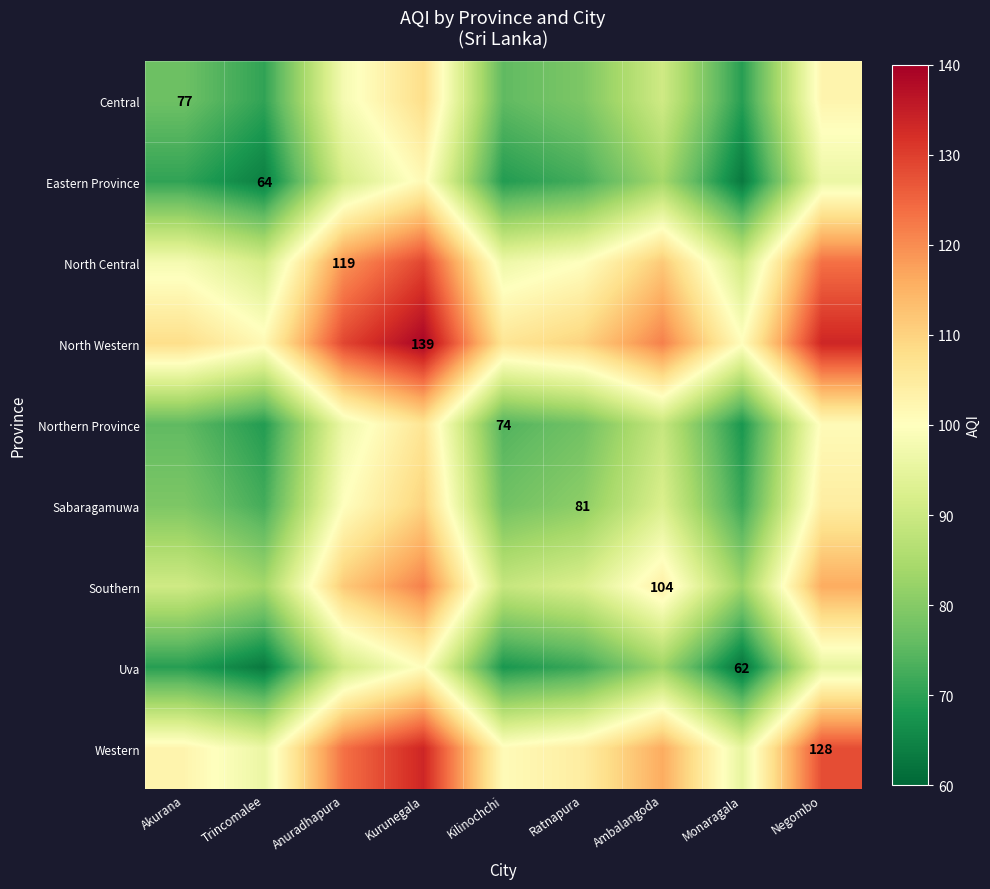

At how many categories does at least one series exceed 133?

2